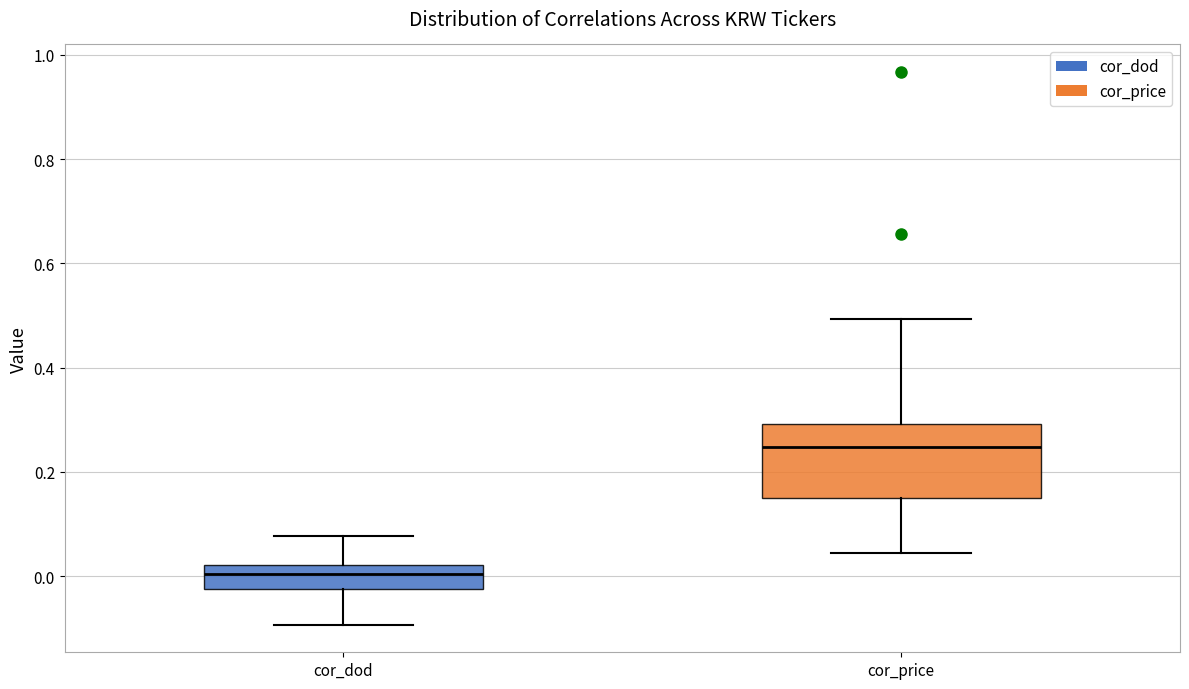

Where does the median line of the box for cor_dod sit on the y-axis? The values are not printed on the chart, so give them approximately, as read against the axis.

0.00